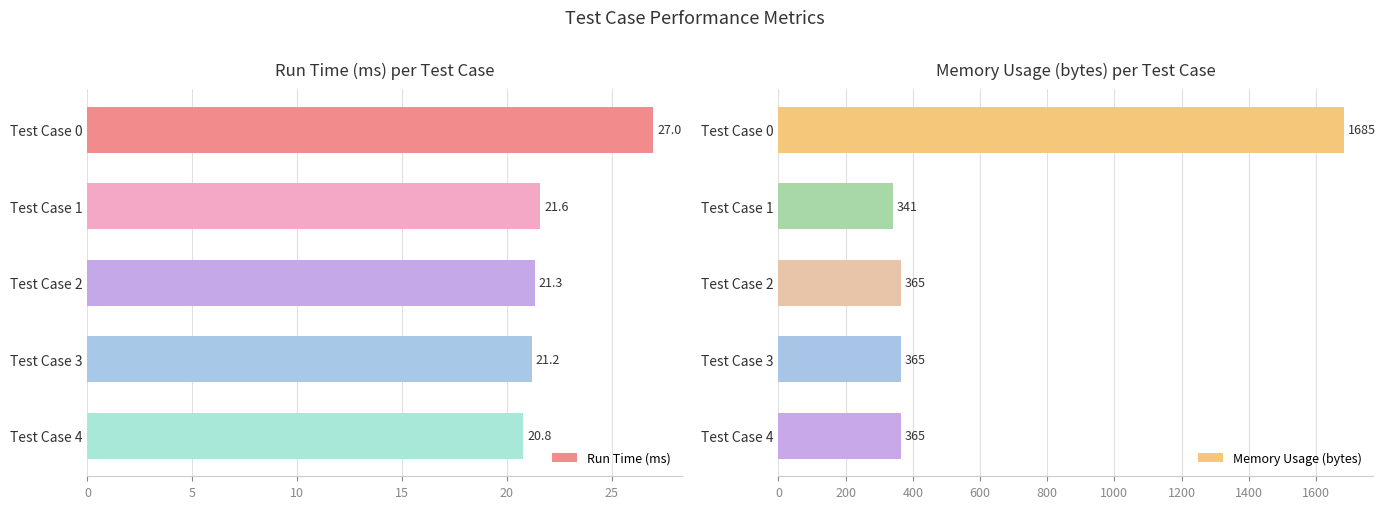

Is it true that Run Time (ms) equals 27.0 at Test Case 0?

True